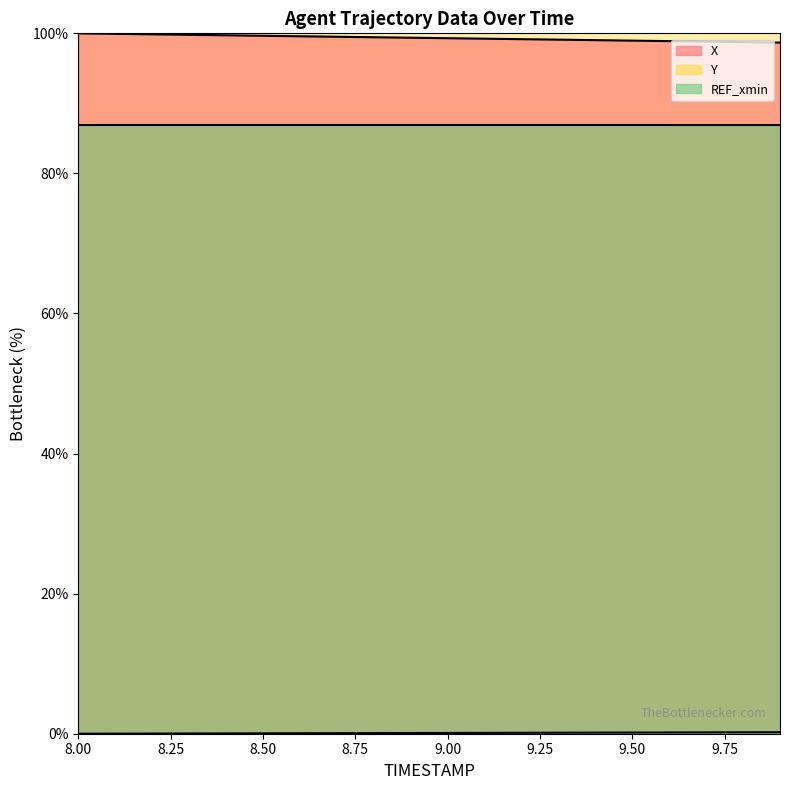

True or false: X and Y cross at least once.

False